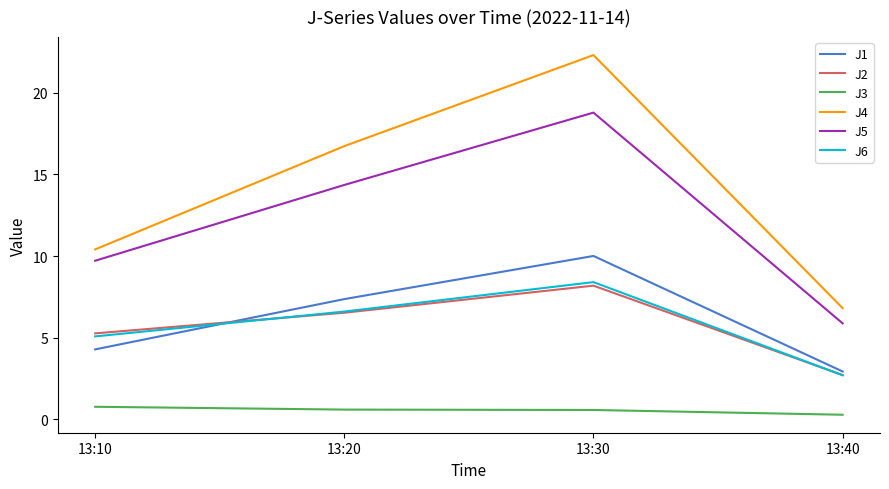

List the labels in order of J4 value, largest first.

13:30, 13:20, 13:10, 13:40